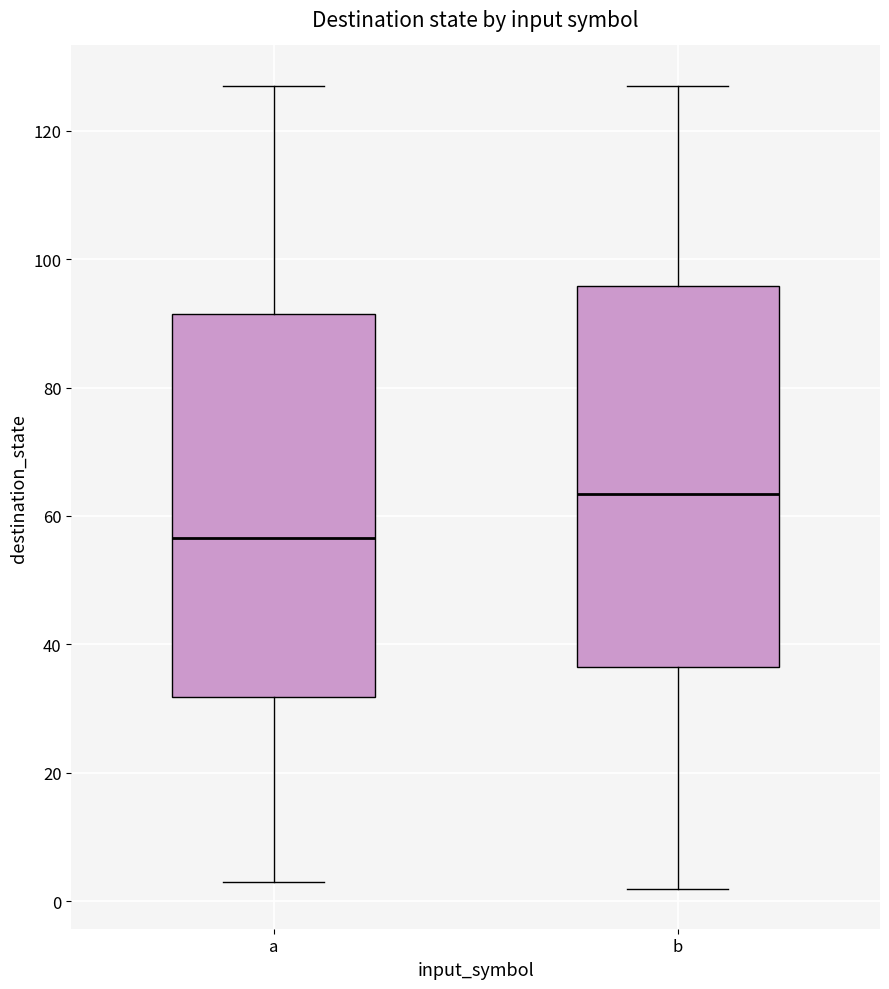

Reading left to right, transcribe this box plot: for each box, give where its median line is, the range the box spans, and where its two whiskers end, as read against the y-axis. The values are not printed on the chart, so give them approximately, as read against the axis.

a: median 56, box 32 to 92, whiskers 4 to 128
b: median 64, box 36 to 96, whiskers 2 to 128